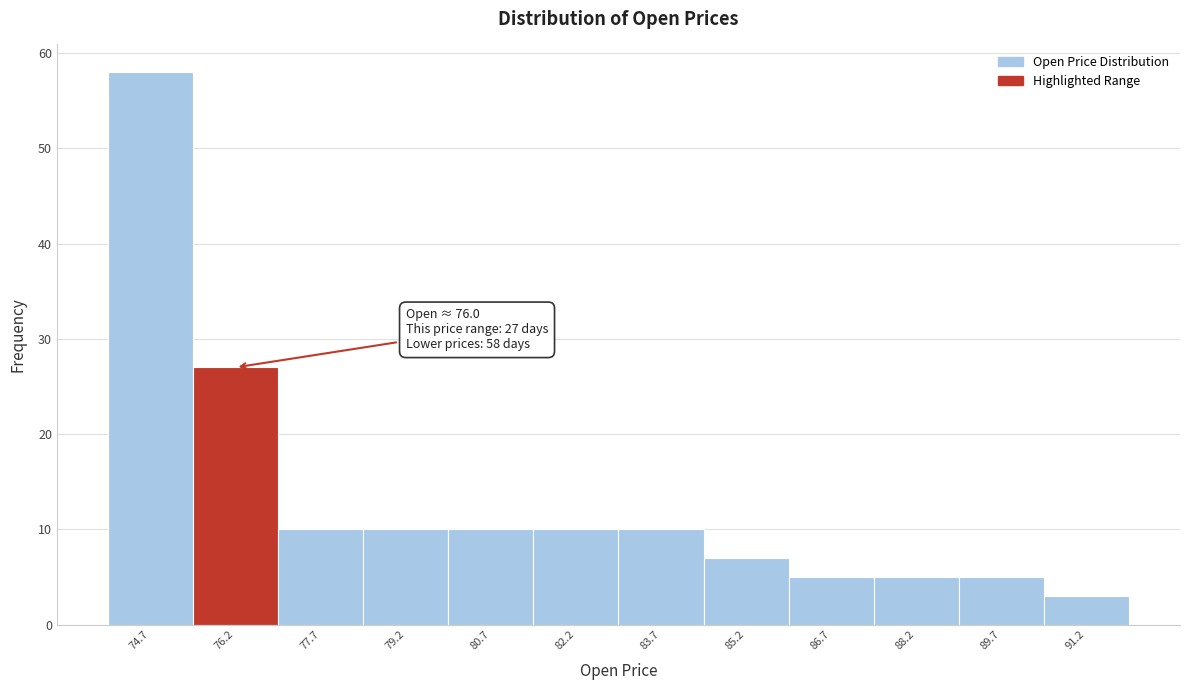

Which range on the x-axis has the tallest bar?

74.0 to 75.4